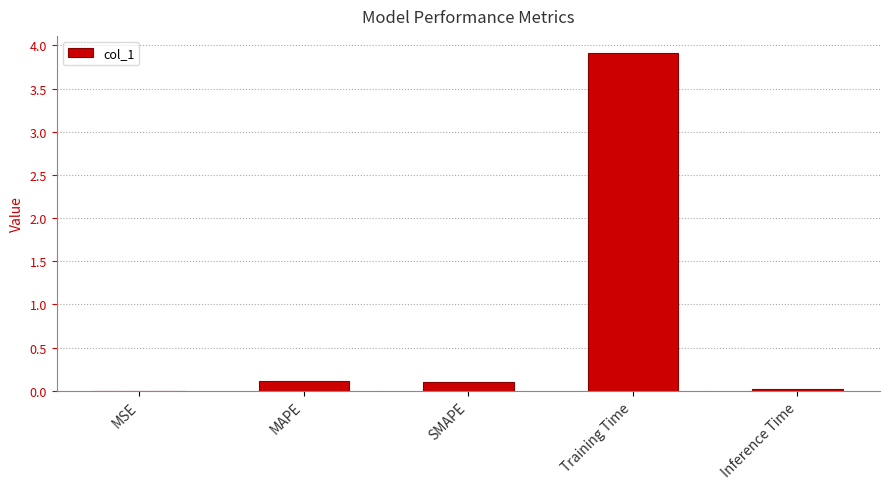

Is it true that the value at MSE is 0.0?

True